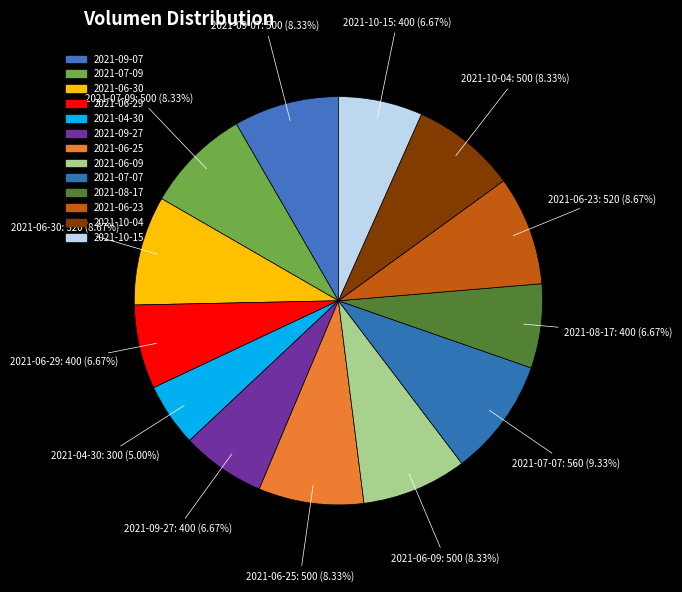

Count the number of slices in the pie.

13